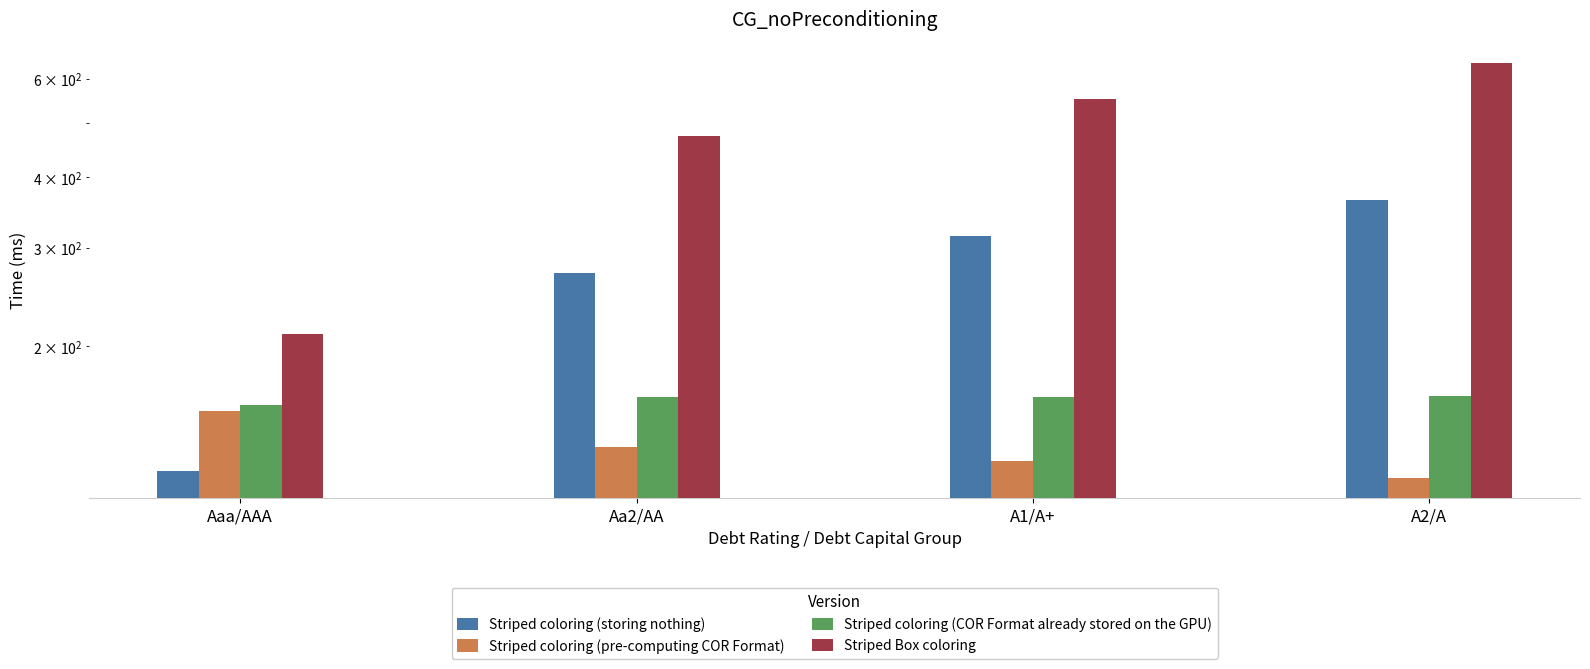

The Striped coloring (COR Format already stored on the GPU) series shows 82.3 at A2/A. True or false?

False